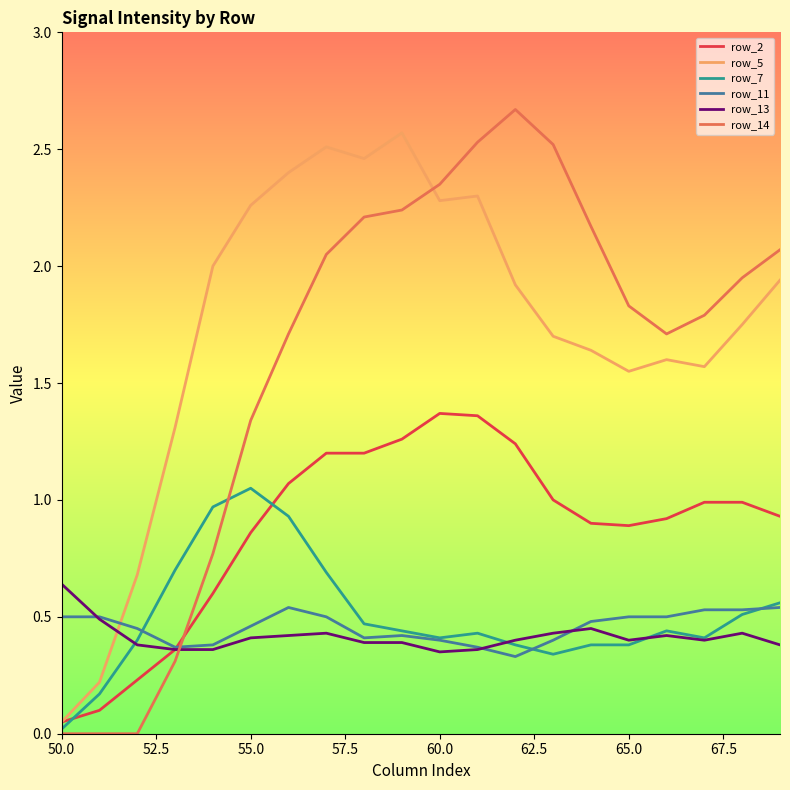

Is this an area chart (filled region under the line)?

No